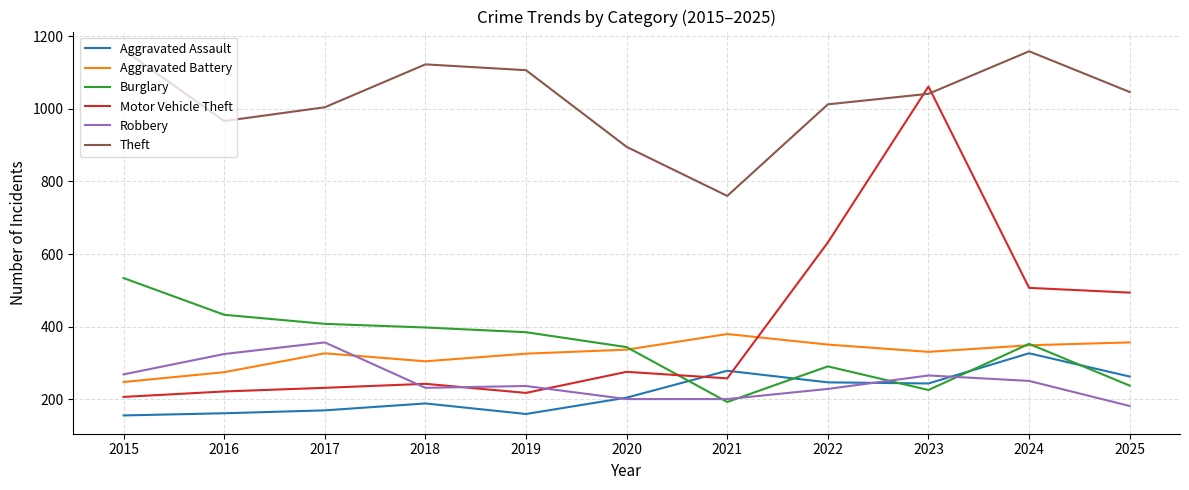

Which series has the largest total across all categories?

Theft